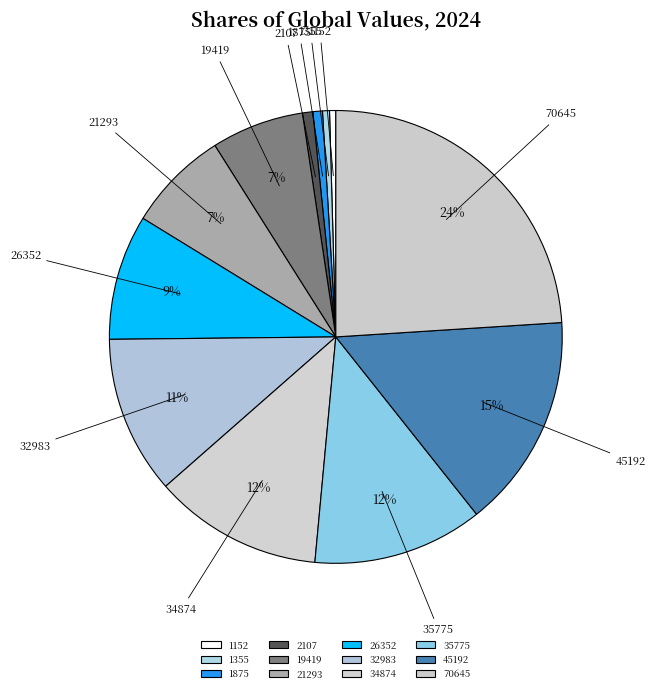

Count the number of slices in the pie.

12